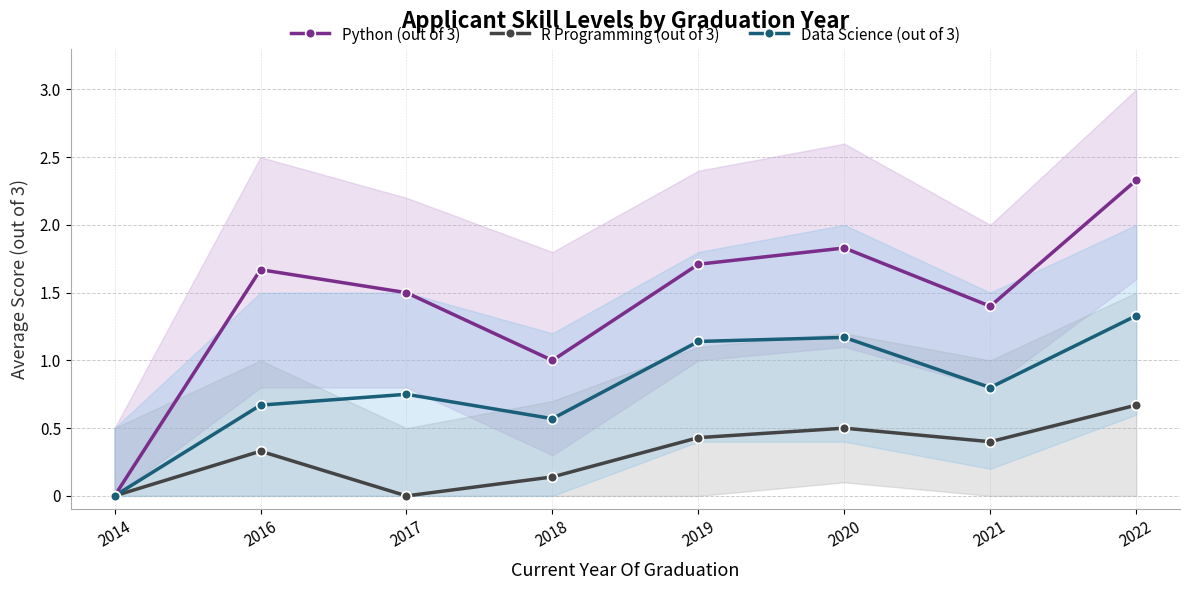

True or false: Data Science (out of 3) has a value of 0.4 at 2018.

False